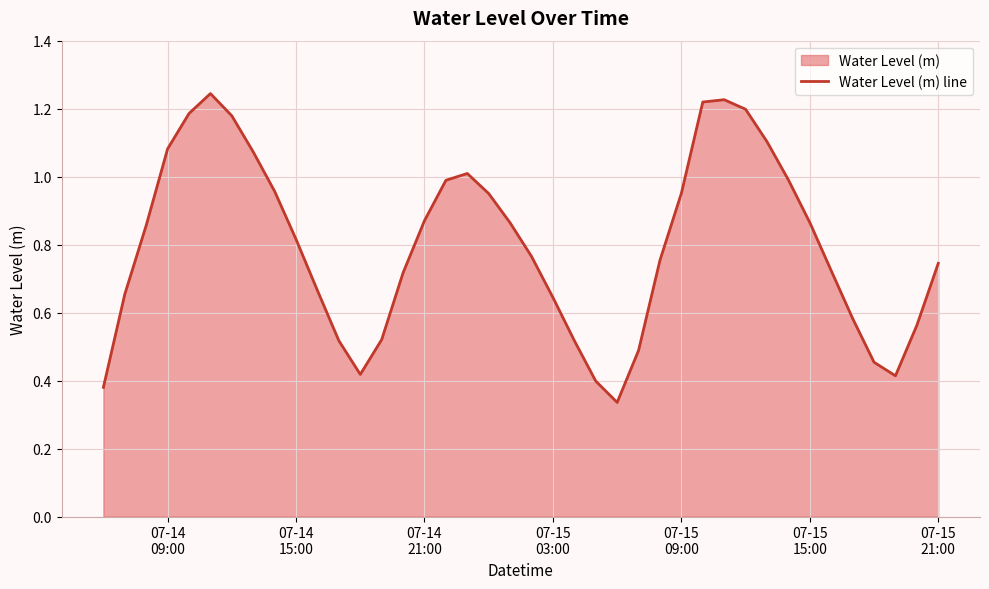

Is it true that the value at 07-15
15:00 is 0.6?

False